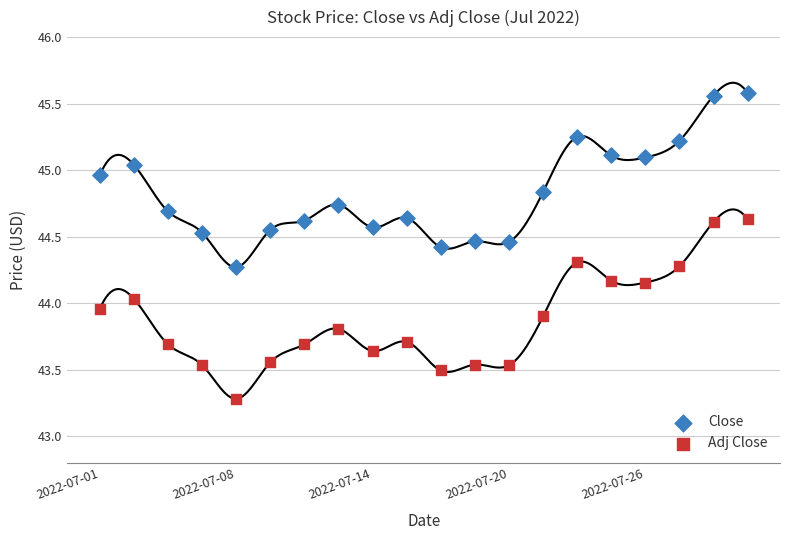

In the Adj Close series, what Y value is closest to 43?

43.3